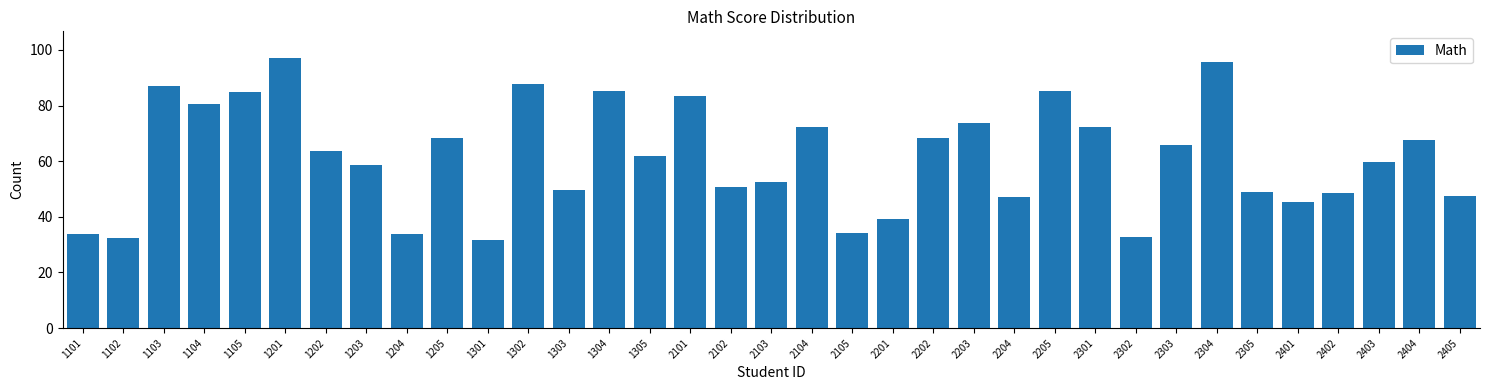

Is it true that the value at 1104 is 80.4?

True